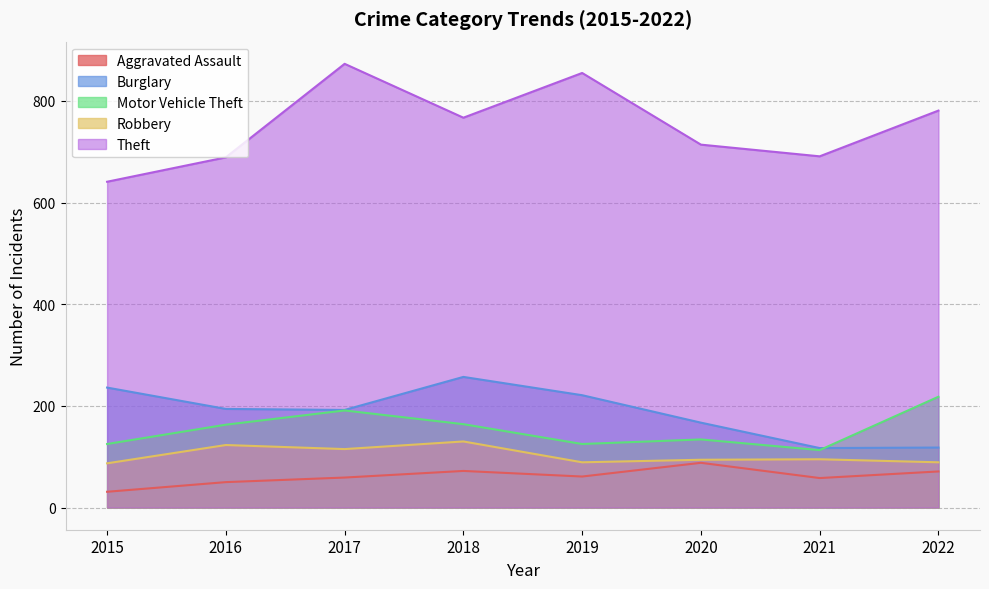

How many data points in Robbery are less than 95?

4